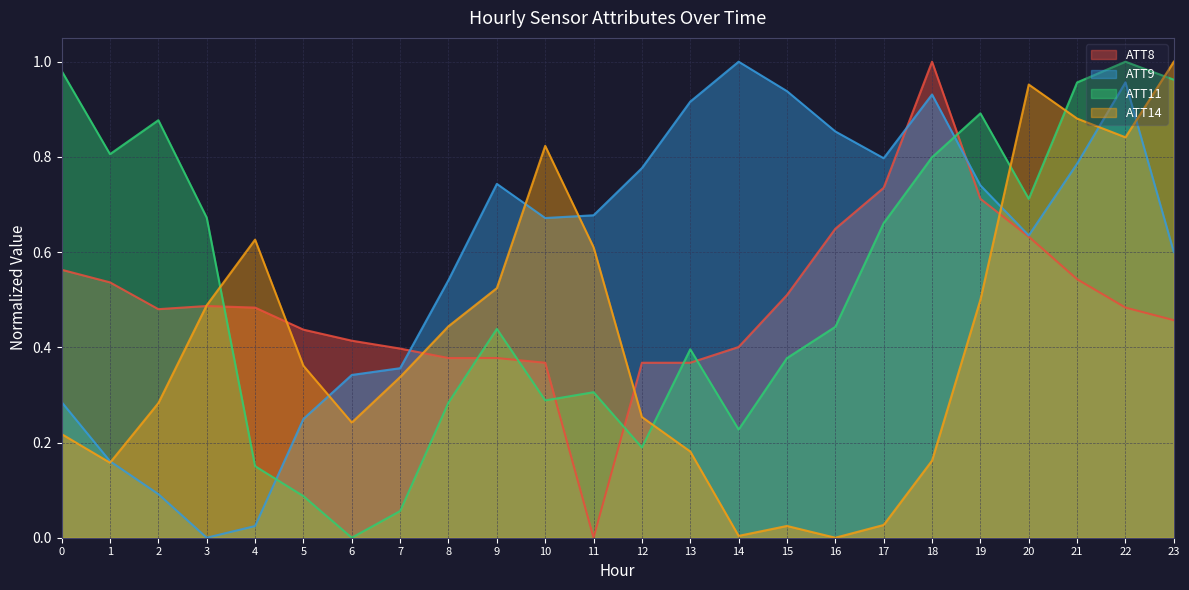

Which series changed the most between 4 and 16?

ATT9